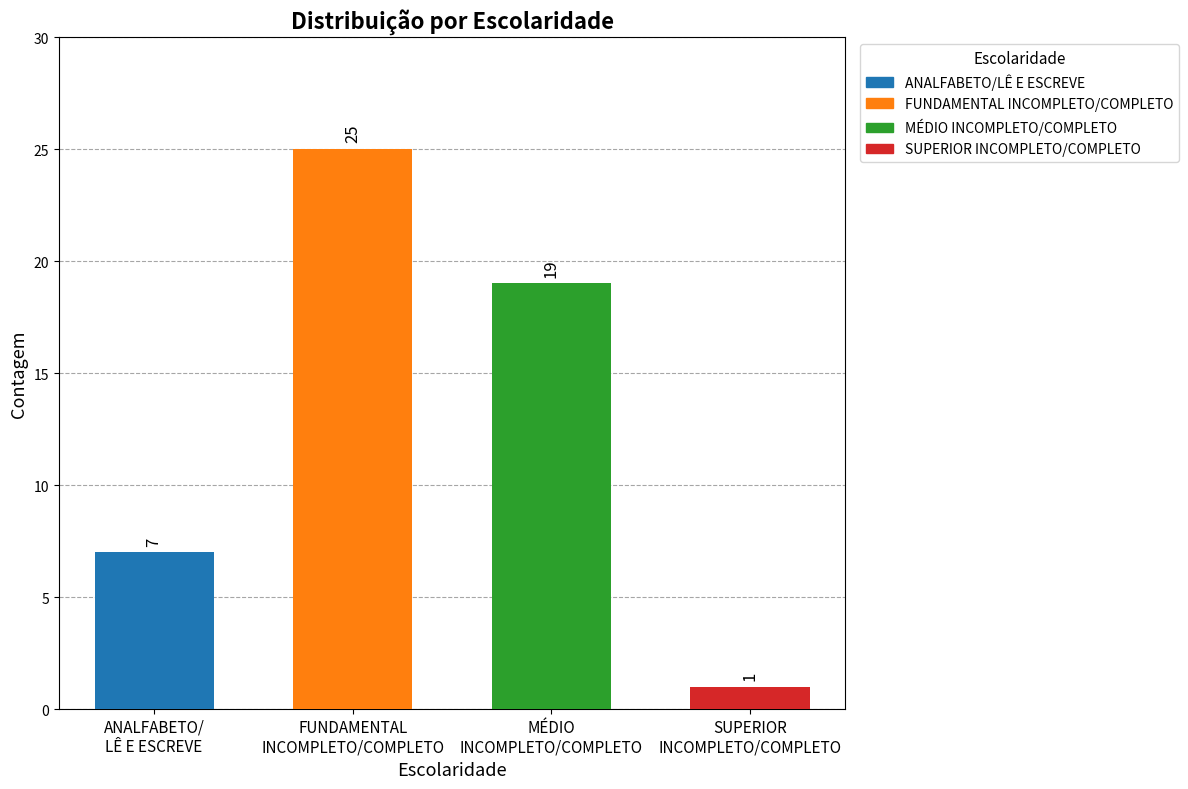

List the labels in order of value, largest first.

FUNDAMENTAL
INCOMPLETO/COMPLETO, MÉDIO
INCOMPLETO/COMPLETO, ANALFABETO/
LÊ E ESCREVE, SUPERIOR
INCOMPLETO/COMPLETO